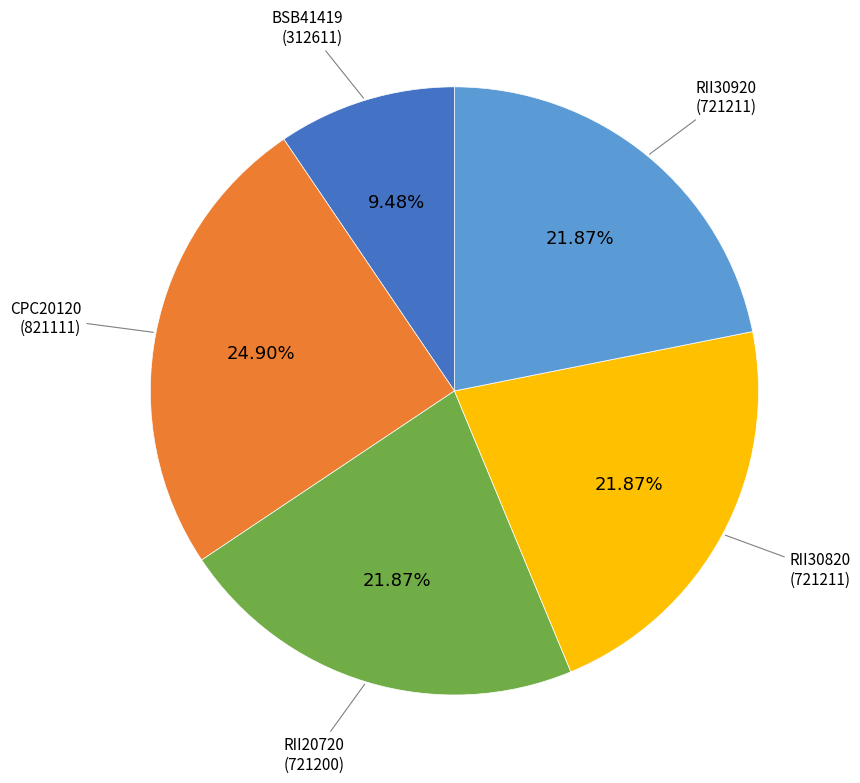

Is there any slice that represents more than half of the pie?

No